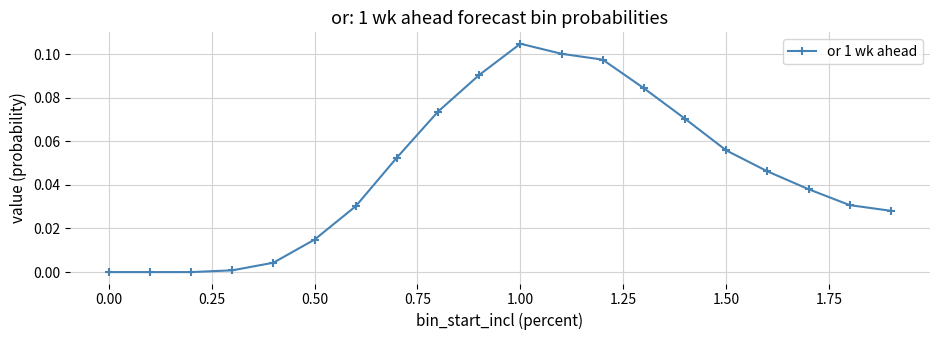

True or false: there are more than 2 points higher than both neighbors.

False